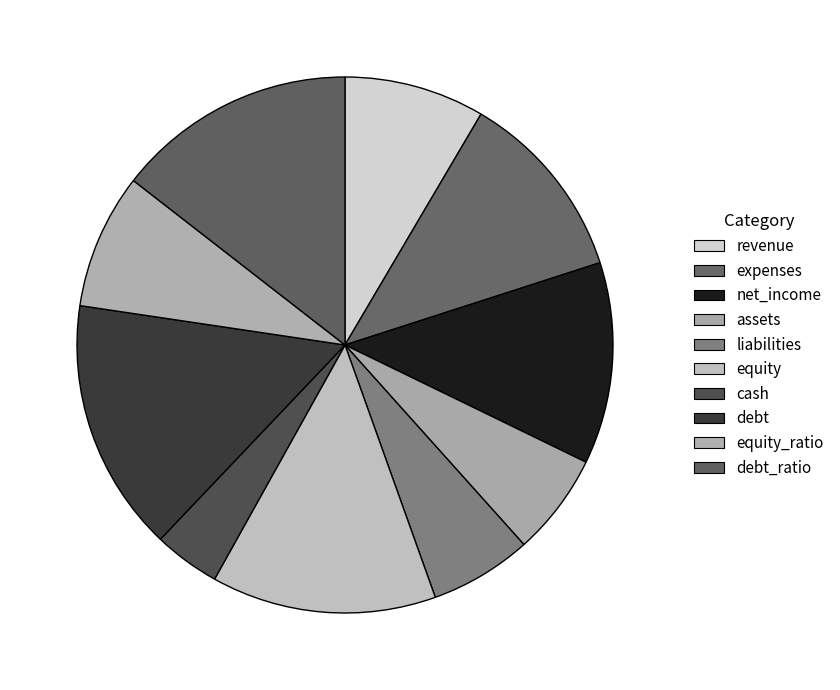

Rank the categories by value from lowest to highest.

cash, assets, liabilities, equity_ratio, revenue, expenses, net_income, equity, debt_ratio, debt